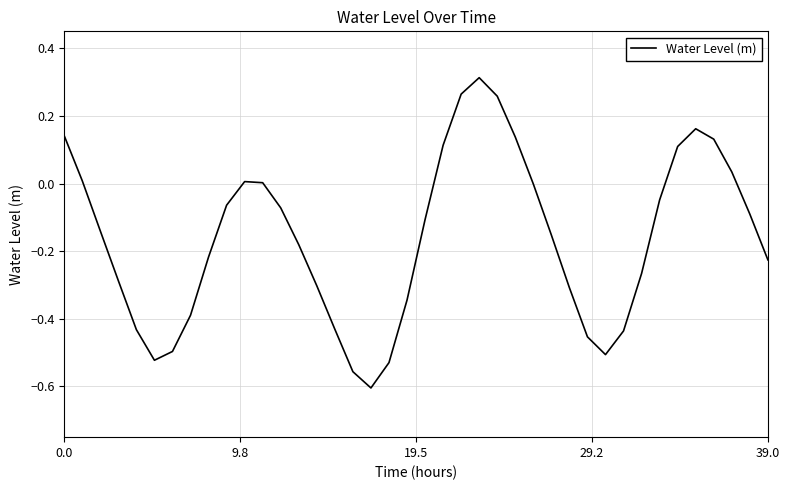

What is the difference between the maximum and minimum values?

0.9